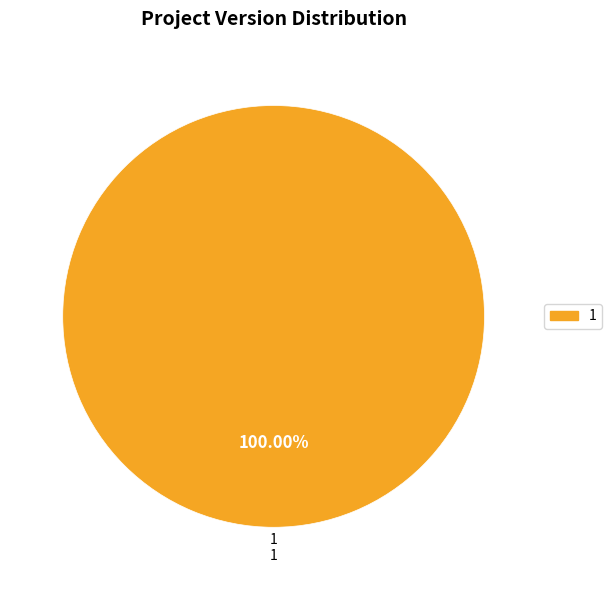

Is there any slice that represents more than half of the pie?

Yes